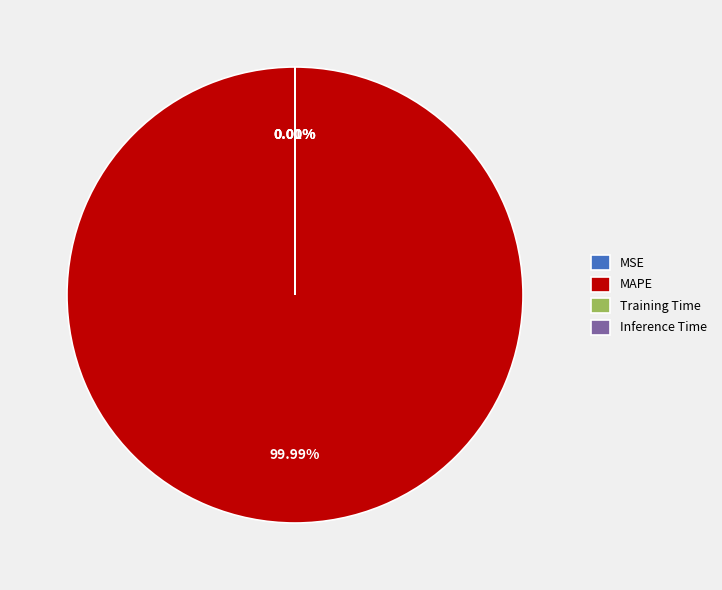

What is the majority slice?

MAPE